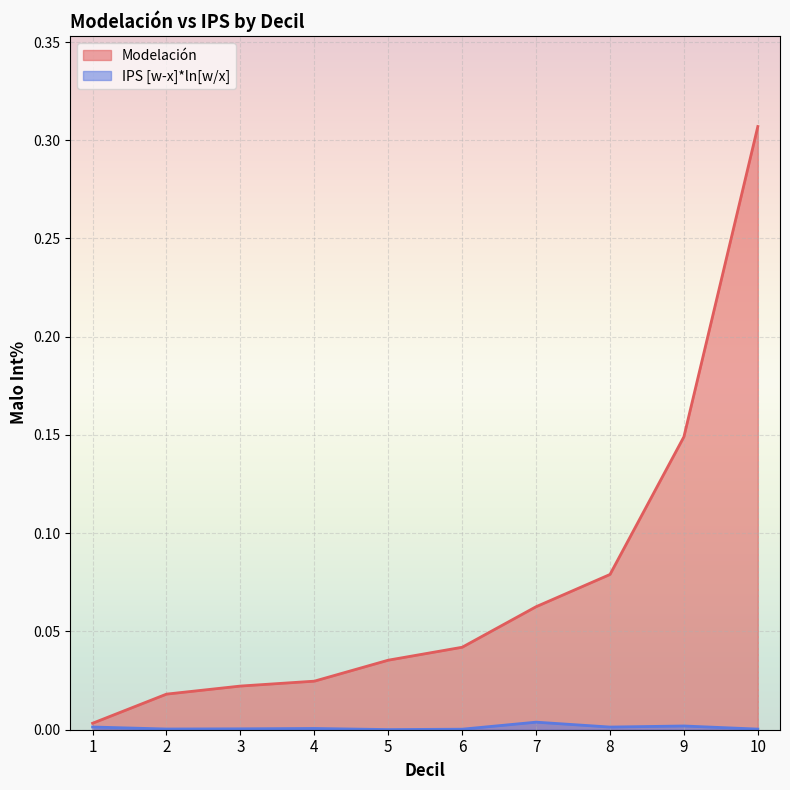

Does the chart display data point markers on the line(s)?

No